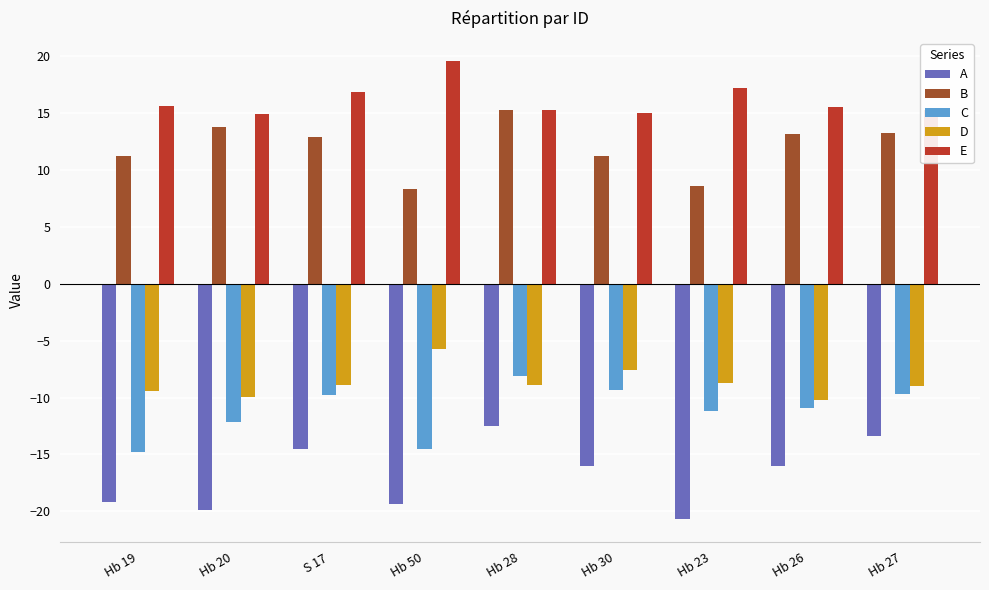

Which series has the largest total across all categories?

E